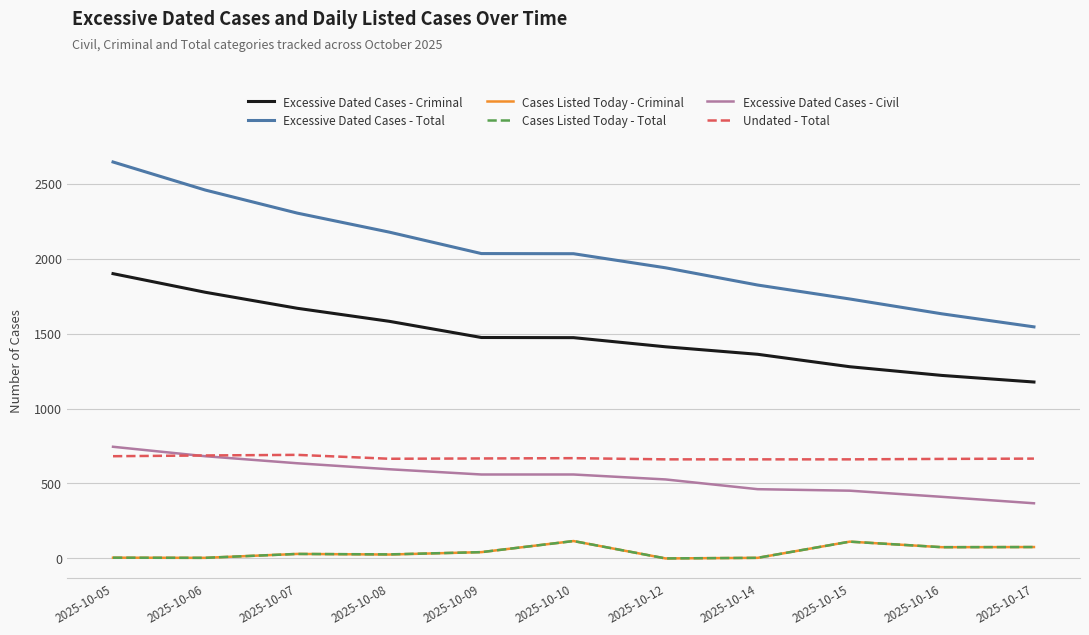

What is the spread (max minus min) of values at 2025-10-06?

2454